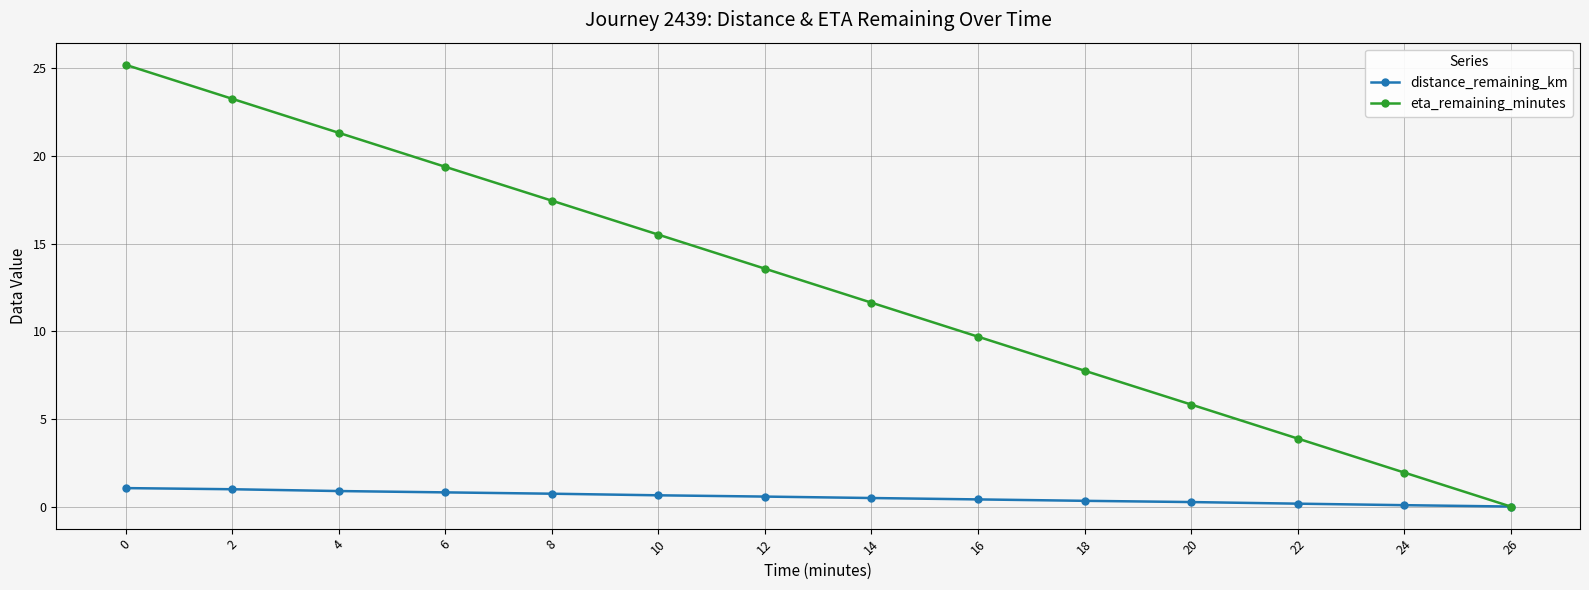

What are all the series names shown in the legend?

distance_remaining_km, eta_remaining_minutes